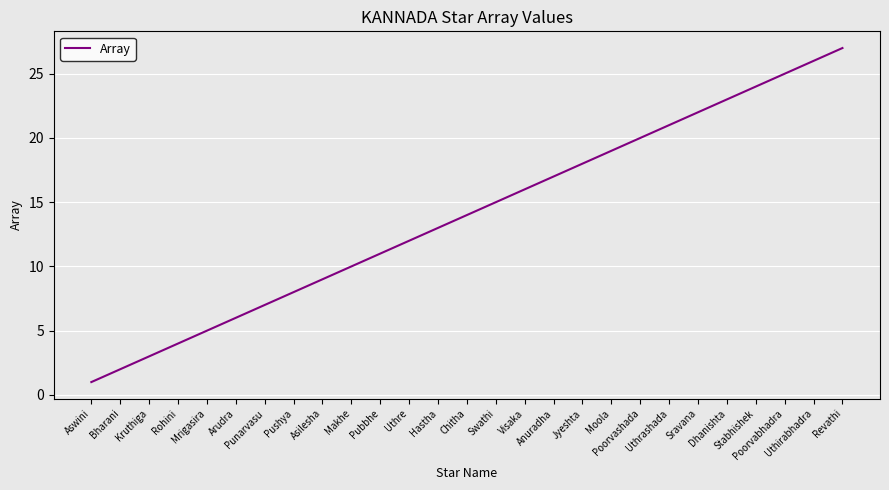

What is the sum of all values?

378